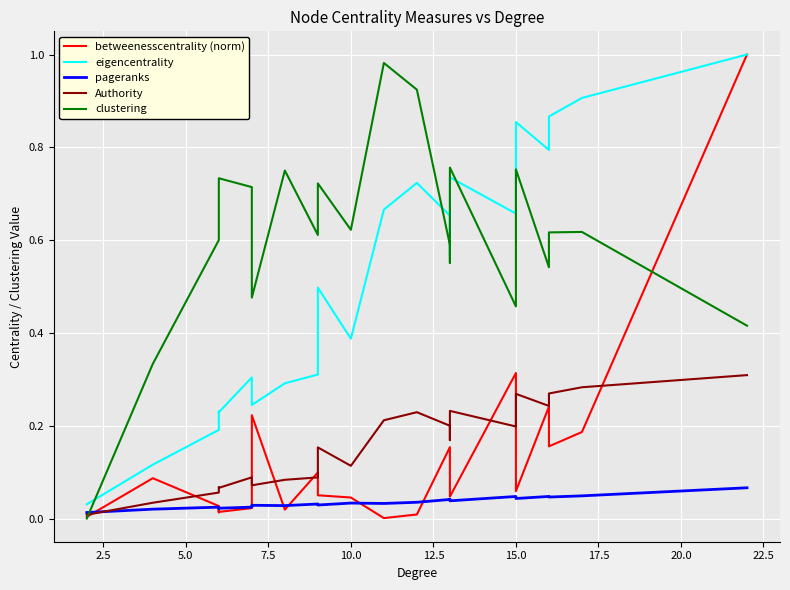

True or false: clustering has a value of 0.4 at 10.0.

False